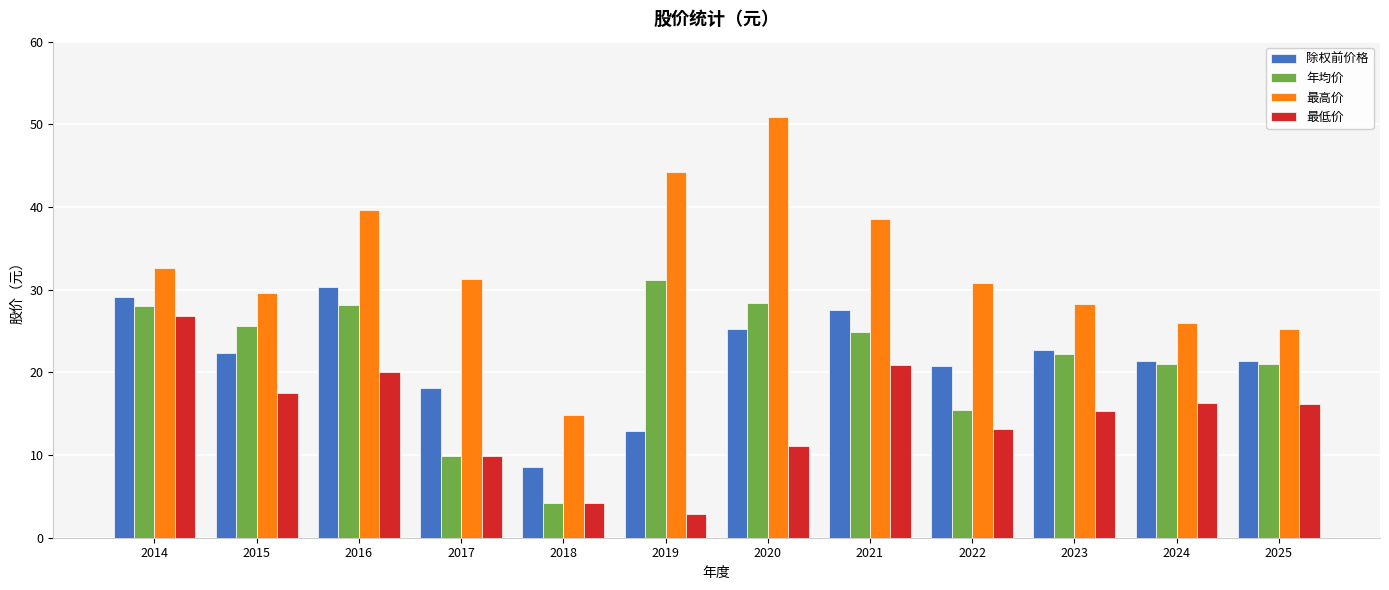

Where does the 最低价 series first go above 16?

2014